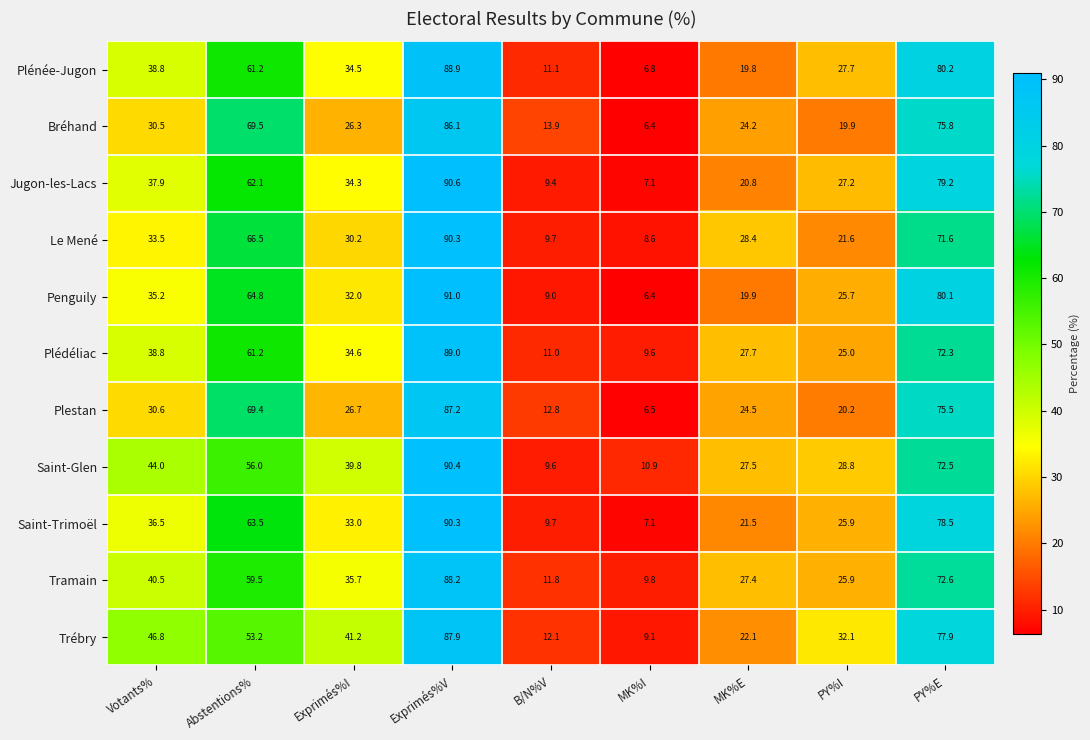

How many data points in Penguily are less than 32?

4